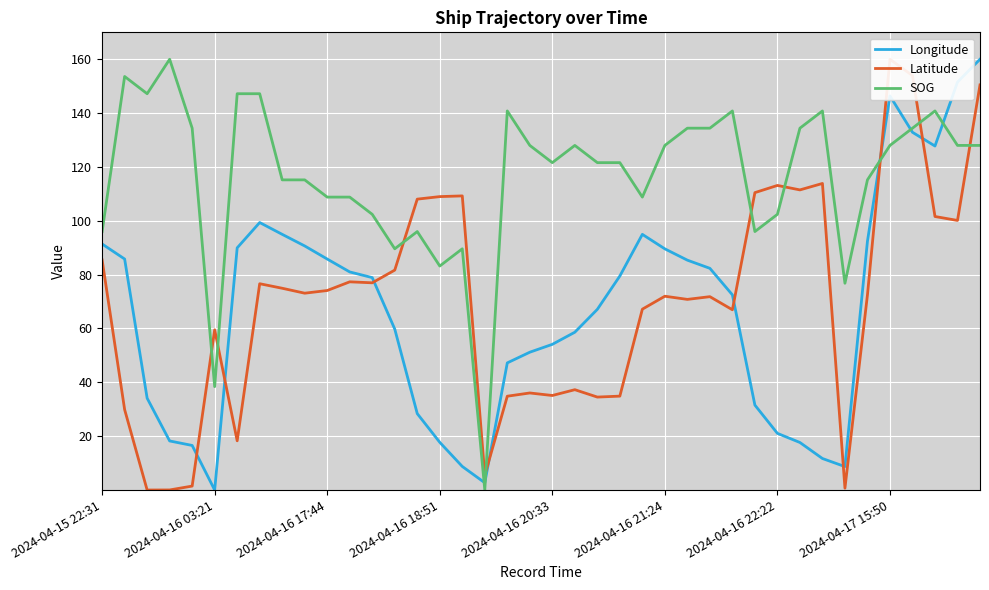

How many lines are shown in the chart?

3